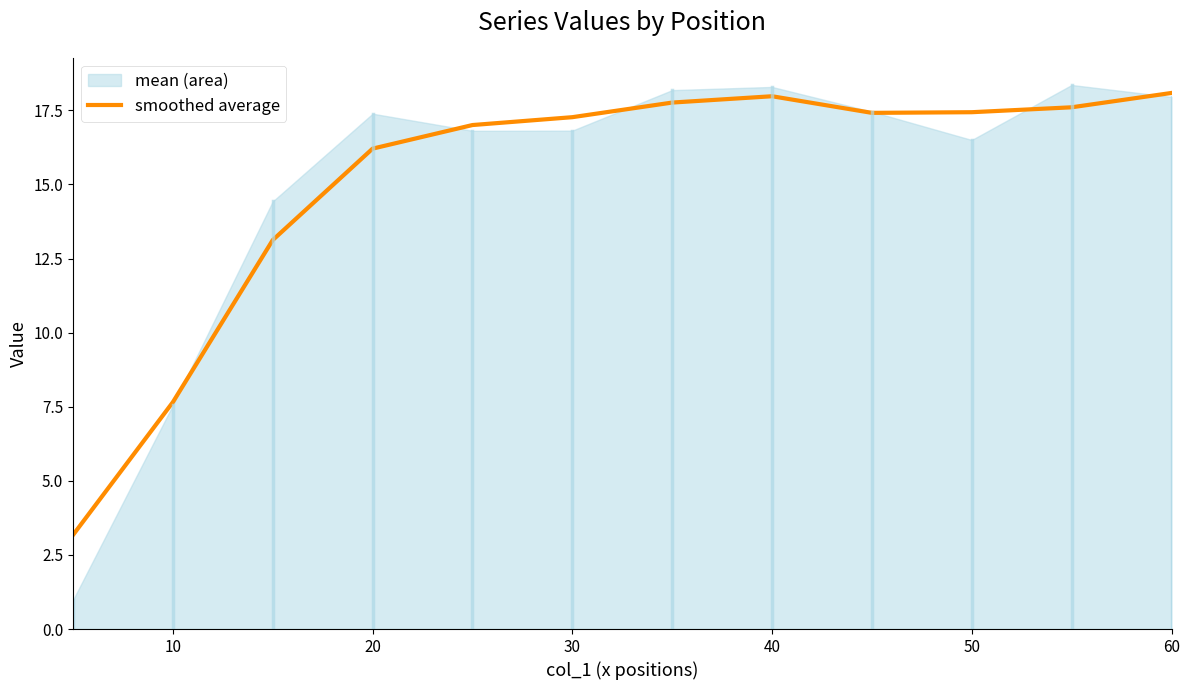

What is the highest value of the smoothed average series?

18.1